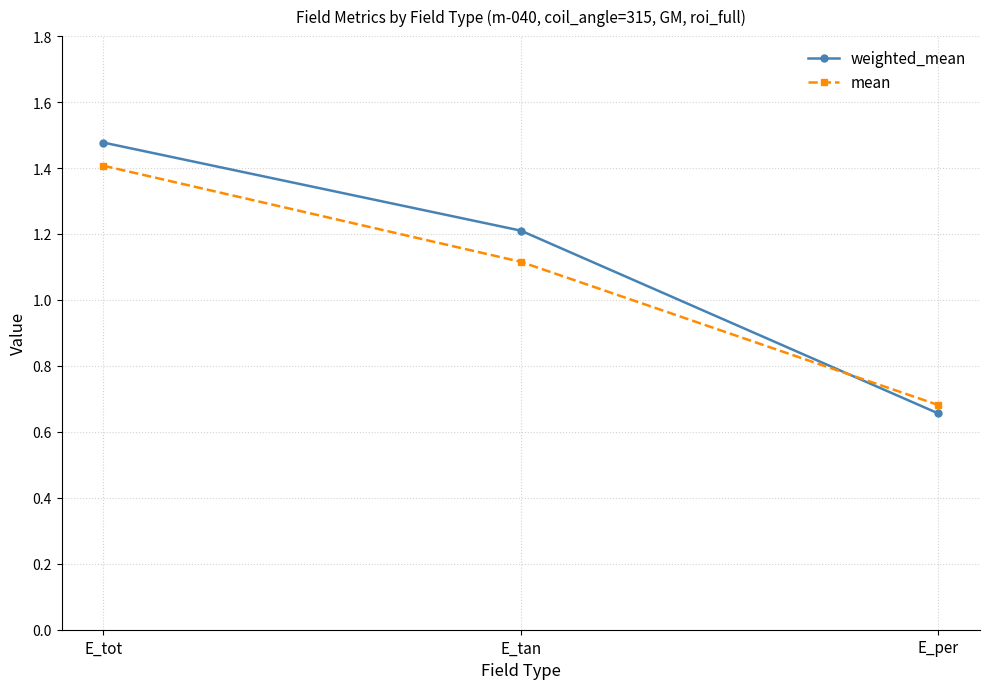

What is the highest value of the mean series?

1.4